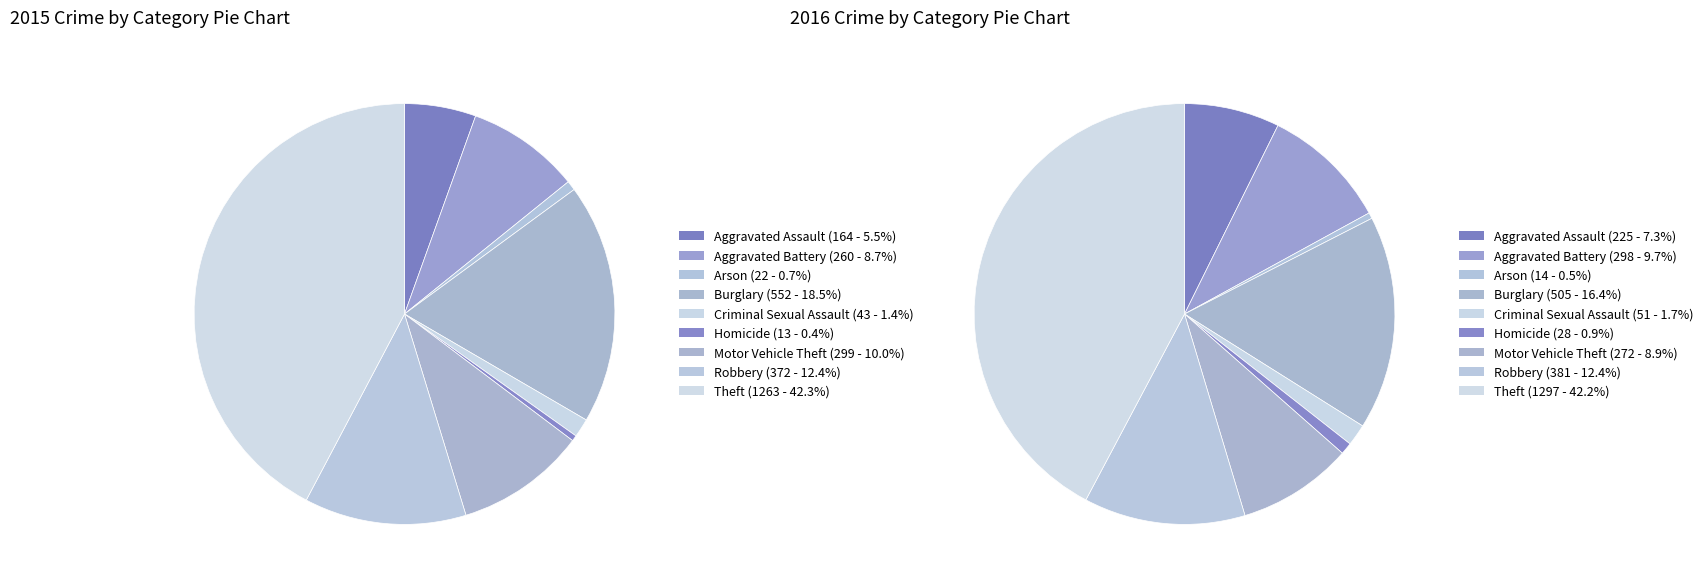

What is the smallest slice in the pie chart?

Homicide